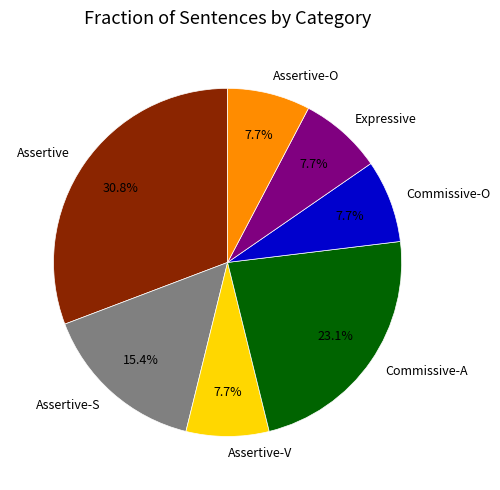

Does Assertive represent more than half of the total?

No